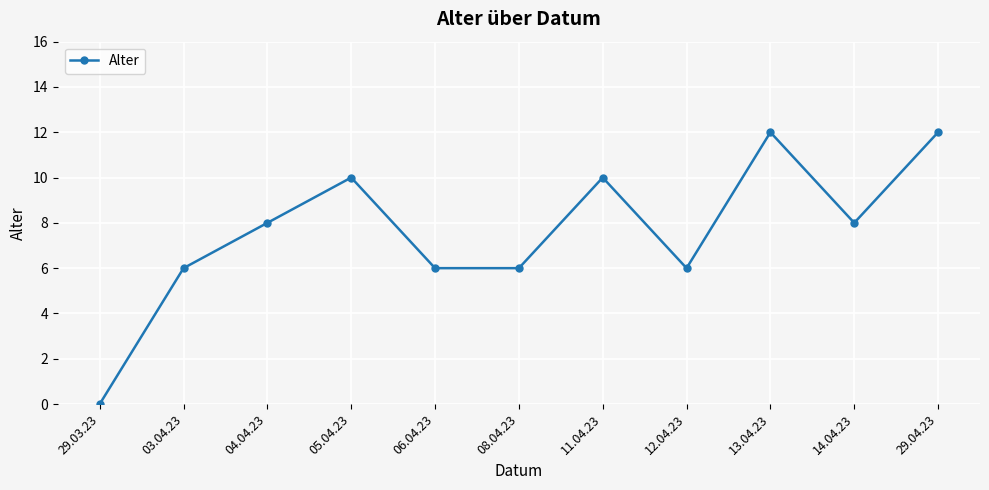

True or false: the data has more than 0 interior local peaks.

True